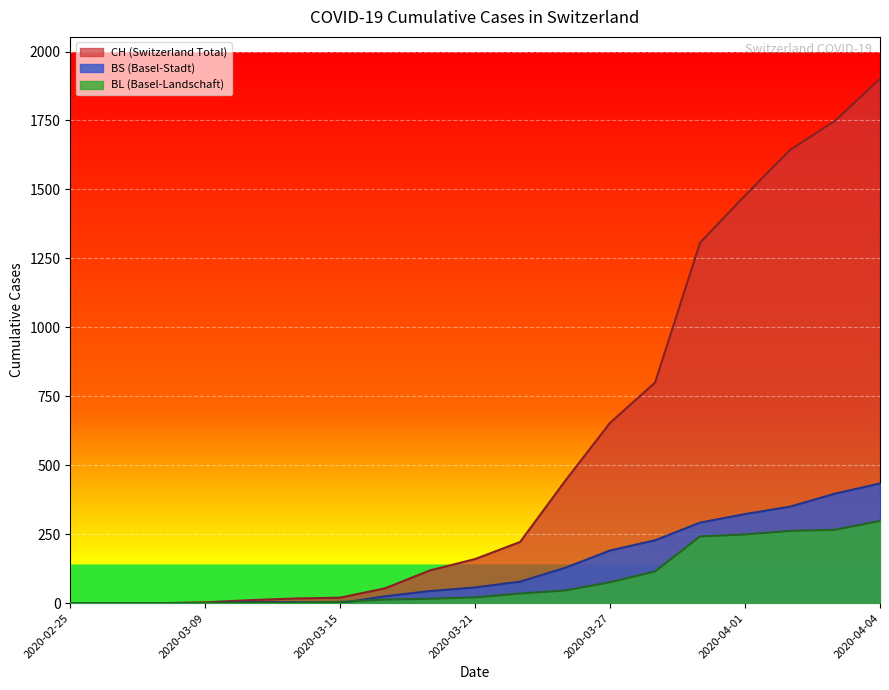

How many lines are shown in the chart?

3